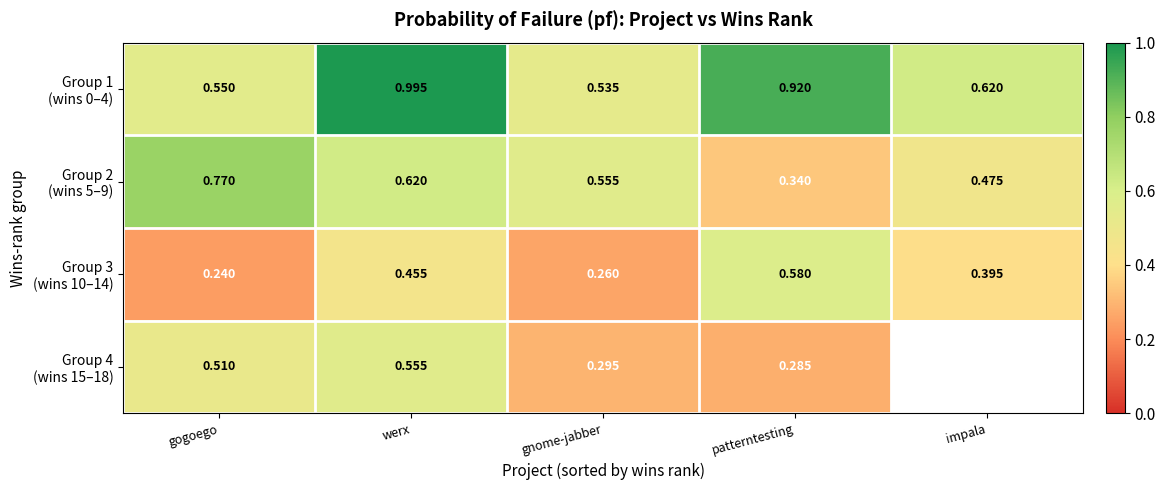

What is the greatest value displayed?

1.0